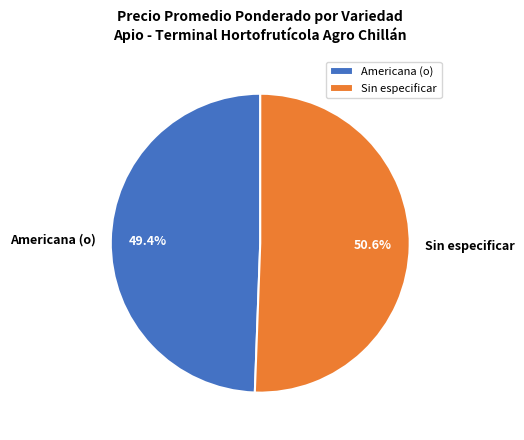

Does any single category account for the majority?

Yes